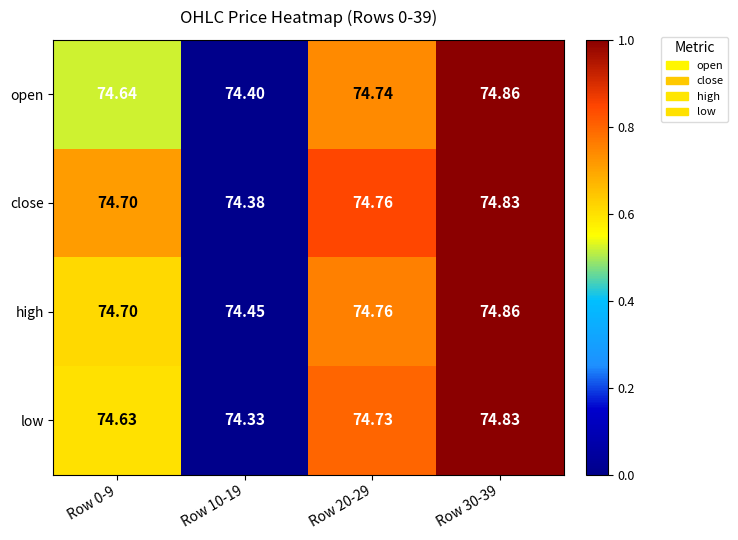

Which series changed the most between Row 0-9 and Row 10-19?

close